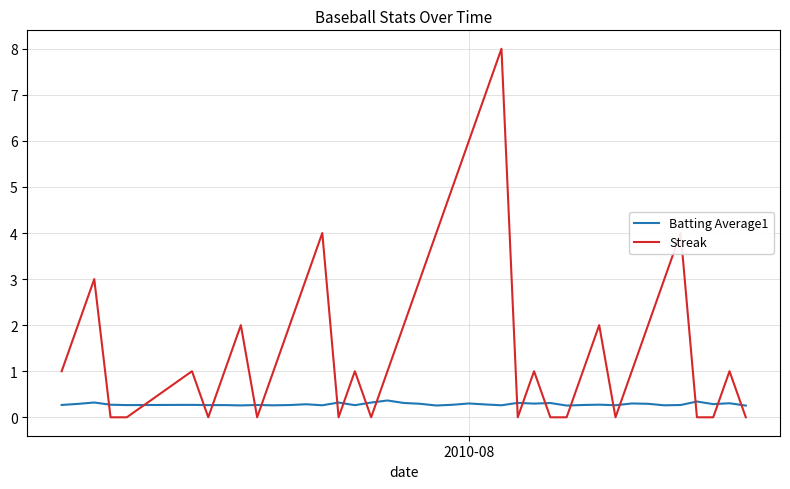

Which series ends up on top after the final intersection of Streak and Batting Average1?

Batting Average1